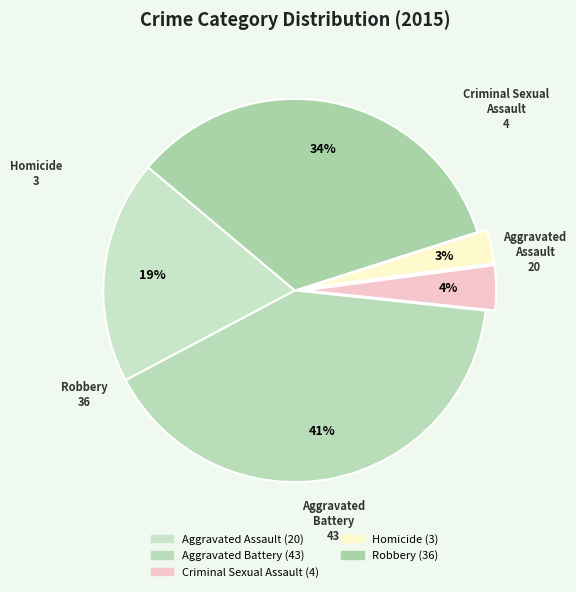

To the nearest percent, what percentage of the pie is Robbery?

34%